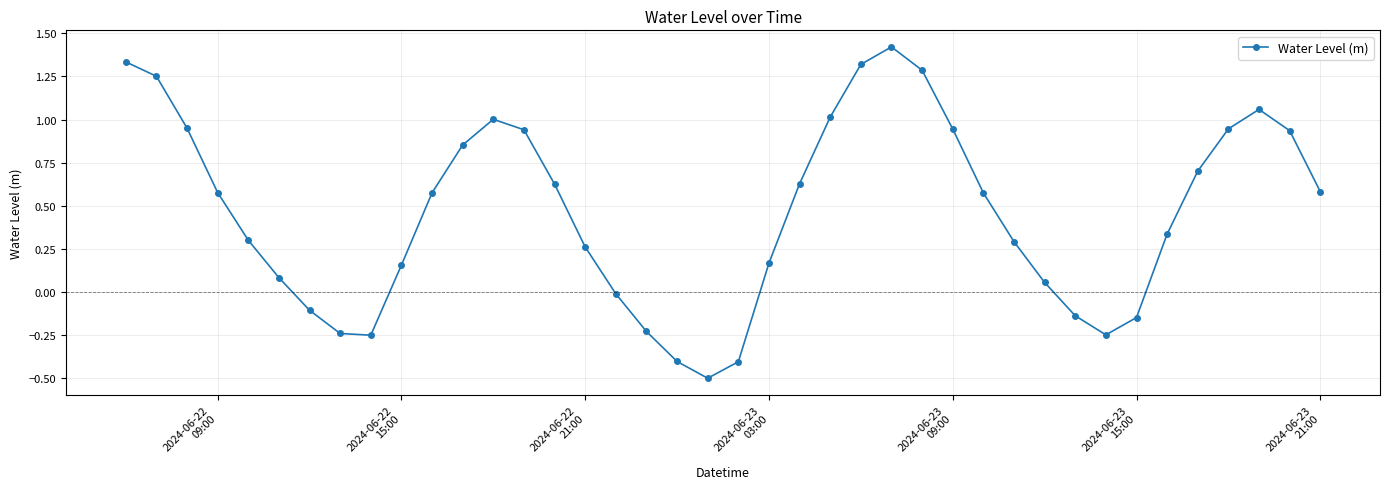

What is the difference between the maximum and minimum values?

1.9